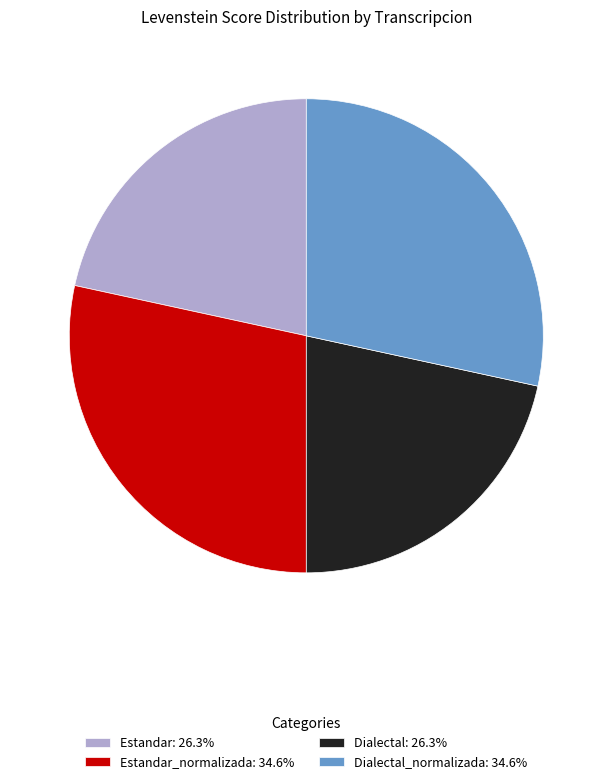

Is the sum of Dialectal: 26.3% and Estandar: 26.3% greater than half?

No